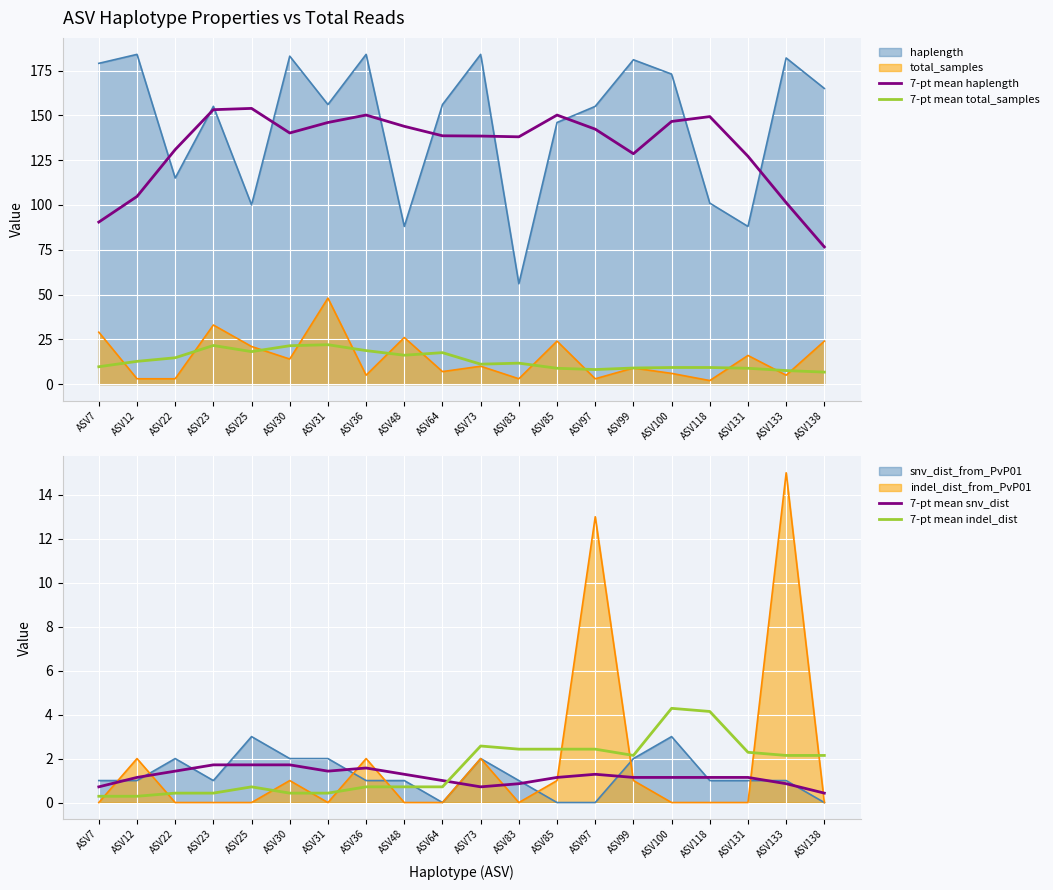

What is the difference between the maximum and minimum values in the 7-pt mean haplength series?

77.3